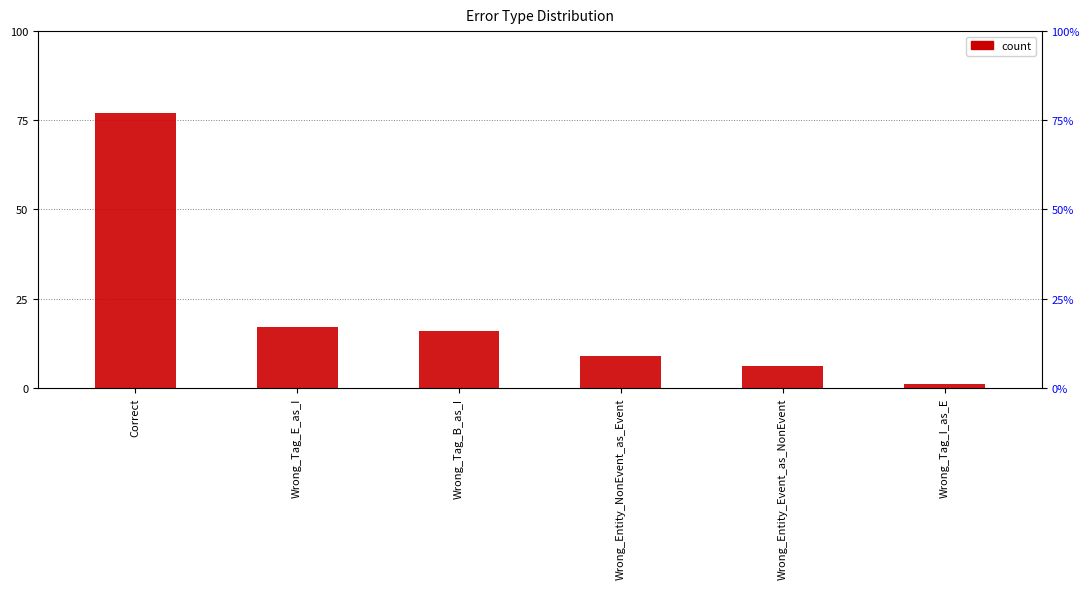

The value at Correct is 135. True or false?

False